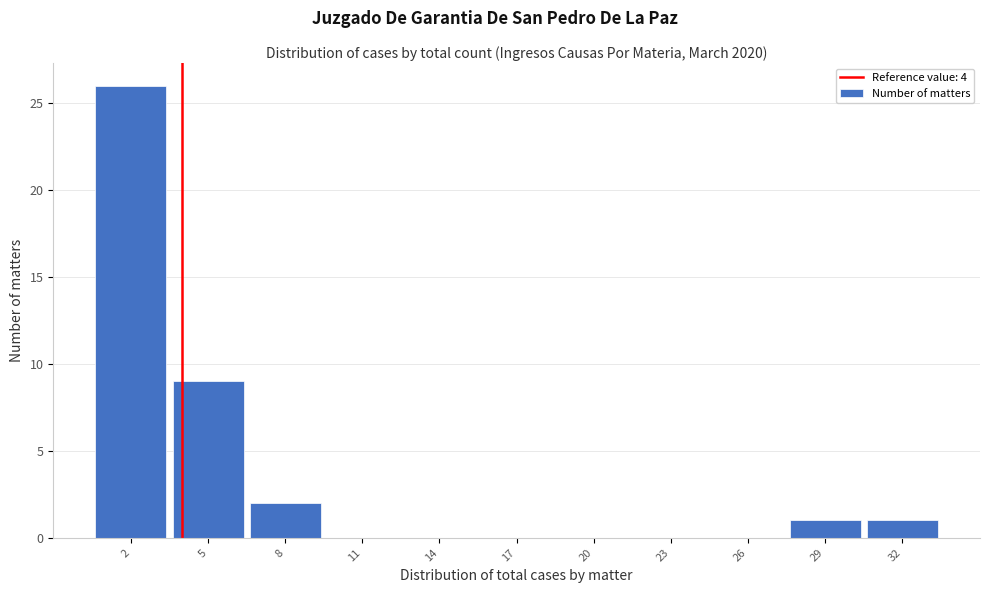

Over which range of the x-axis is the bar tallest?

0.5 to 3.5